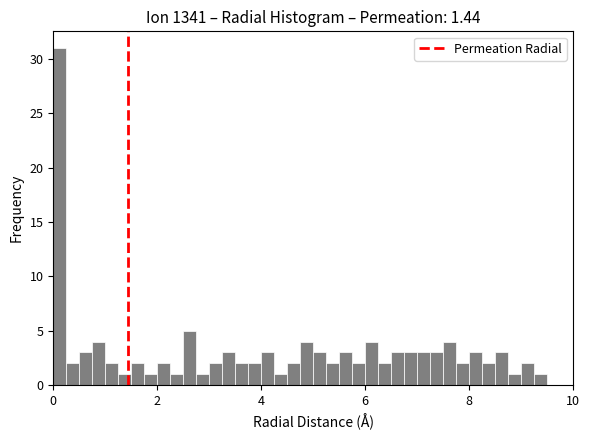

Read against the x-axis, roughly where is the centre of the tallest bar?

0.2